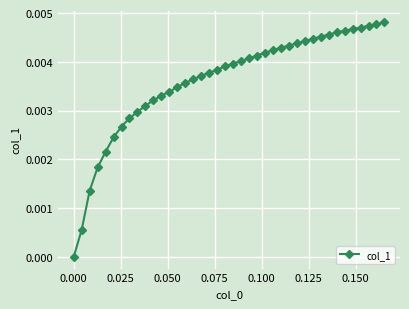

Count the number of categories in the chart.

40